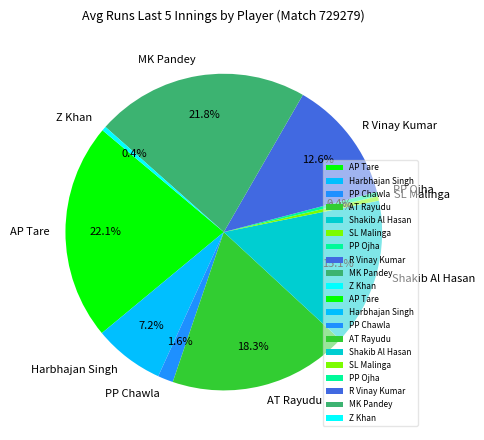

Which has a higher value, Harbhajan Singh or PP Chawla?

Harbhajan Singh